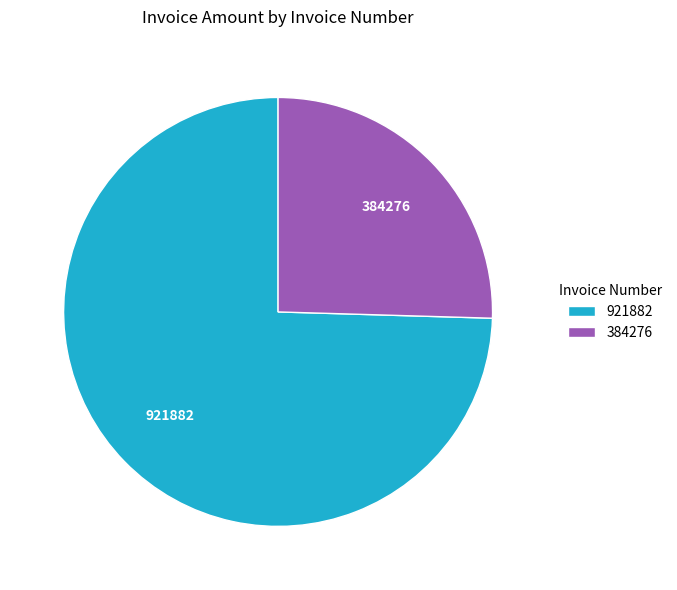

Does 921882 account for over 50% of the chart?

Yes